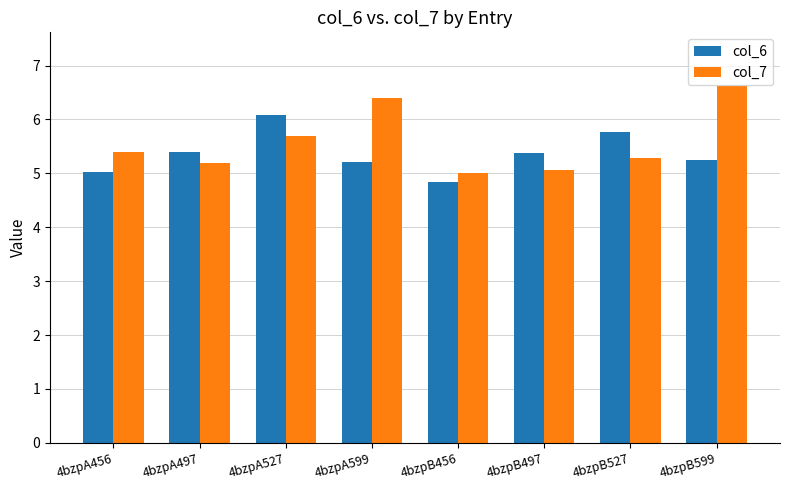

Between 4bzpA497 and 4bzpA527, which series saw the biggest shift?

col_6